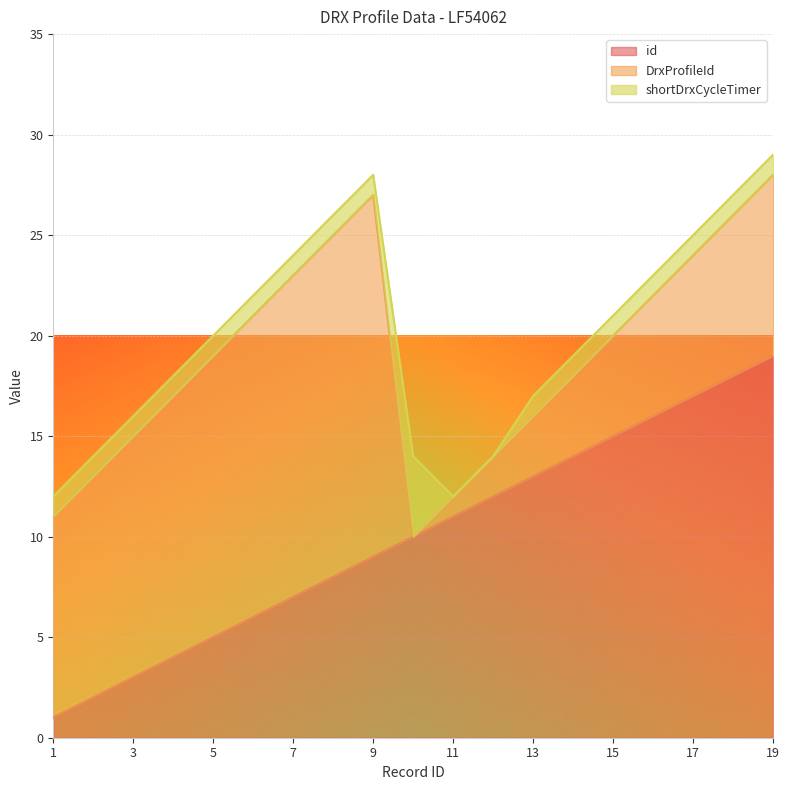

The id series shows 4 at 13. True or false?

False